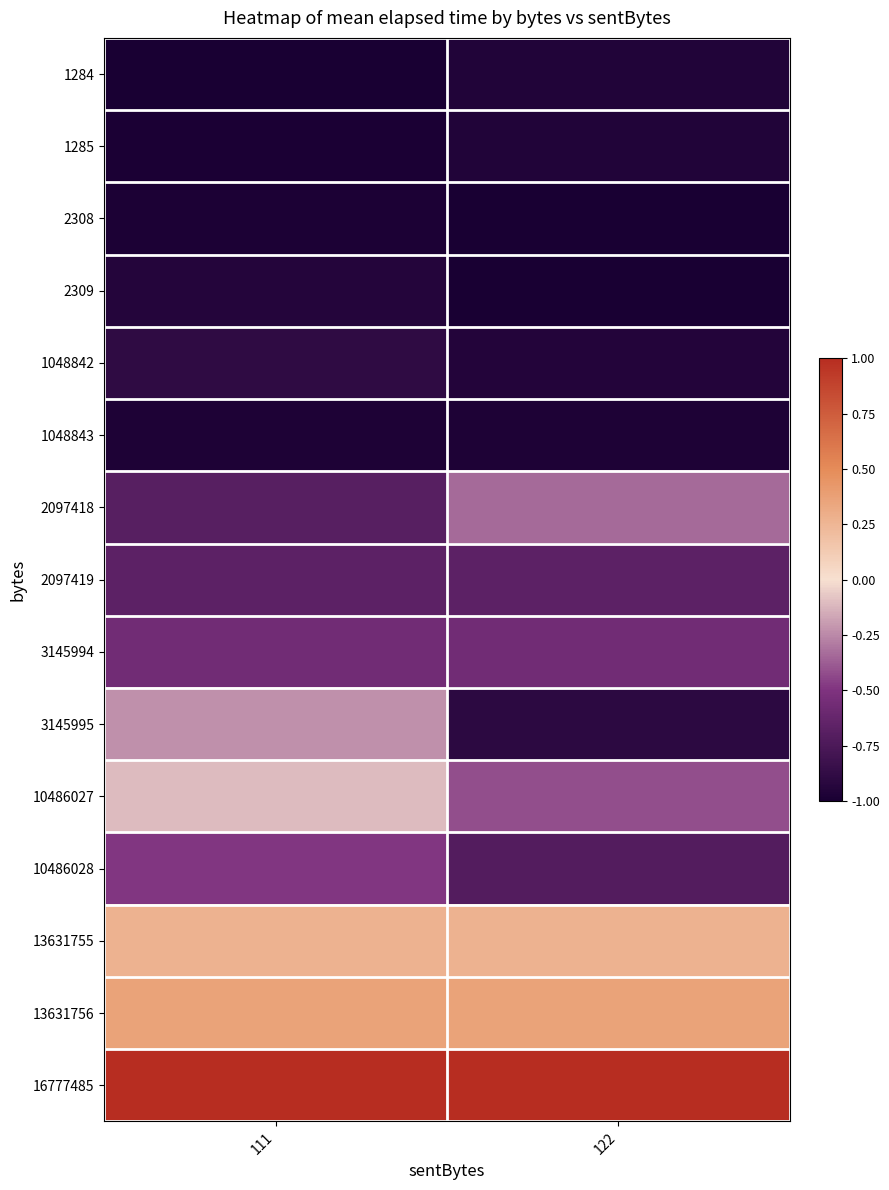

At how many categories does at least one series exceed 0?

2